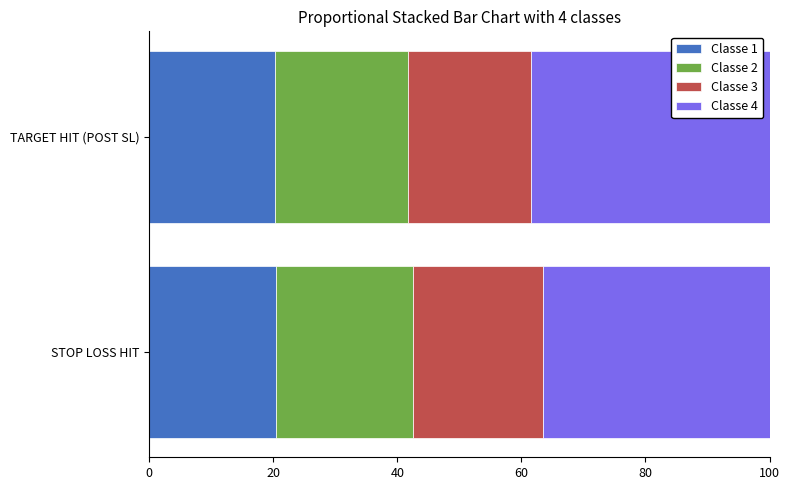

What is the total value across all series at TARGET HIT (POST SL)?

100.0